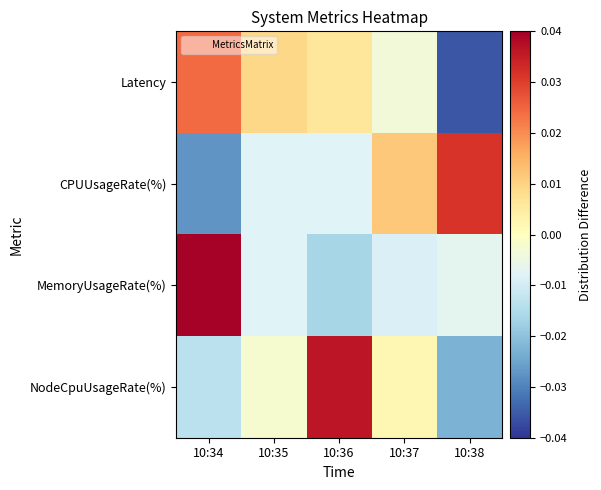

Count the number of categories in the chart.

5